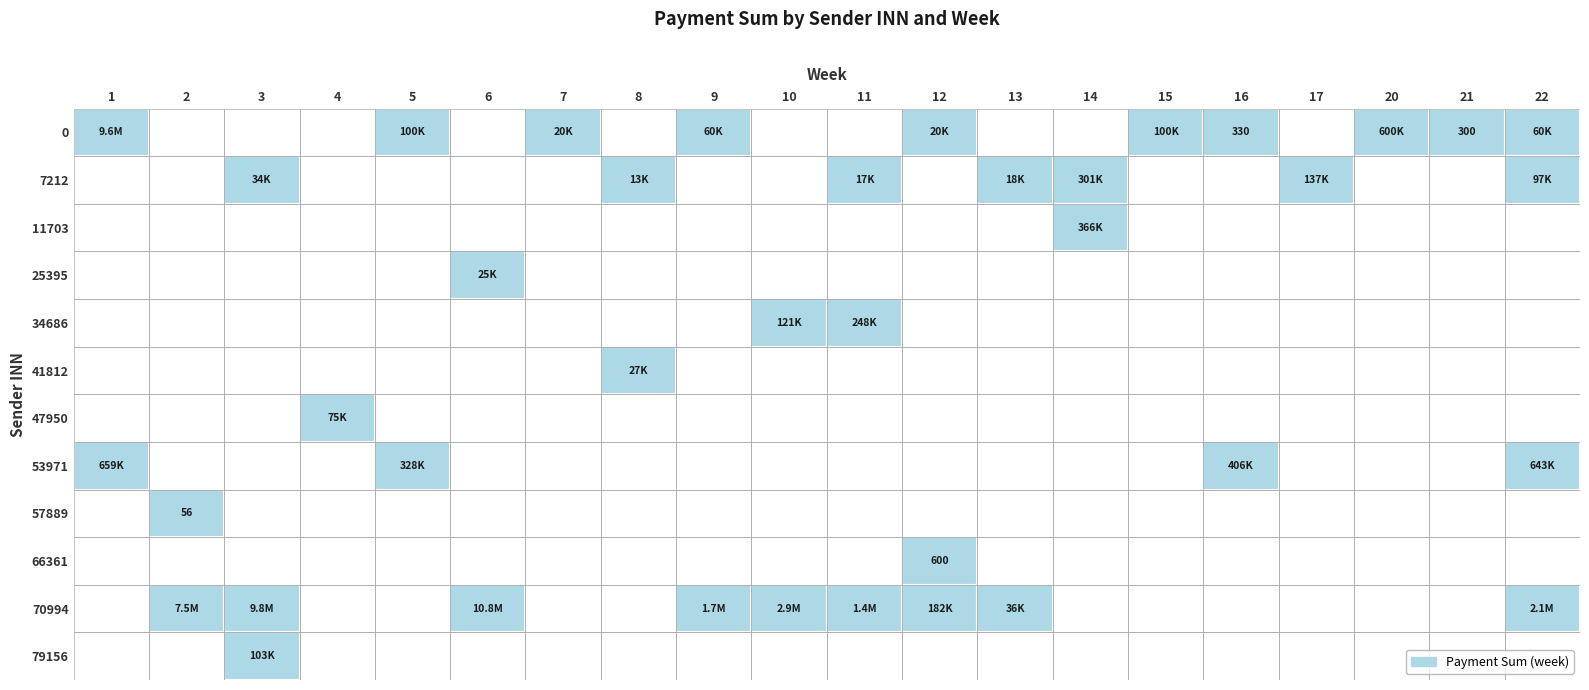

Which category has the highest value in the 66361 series?

12